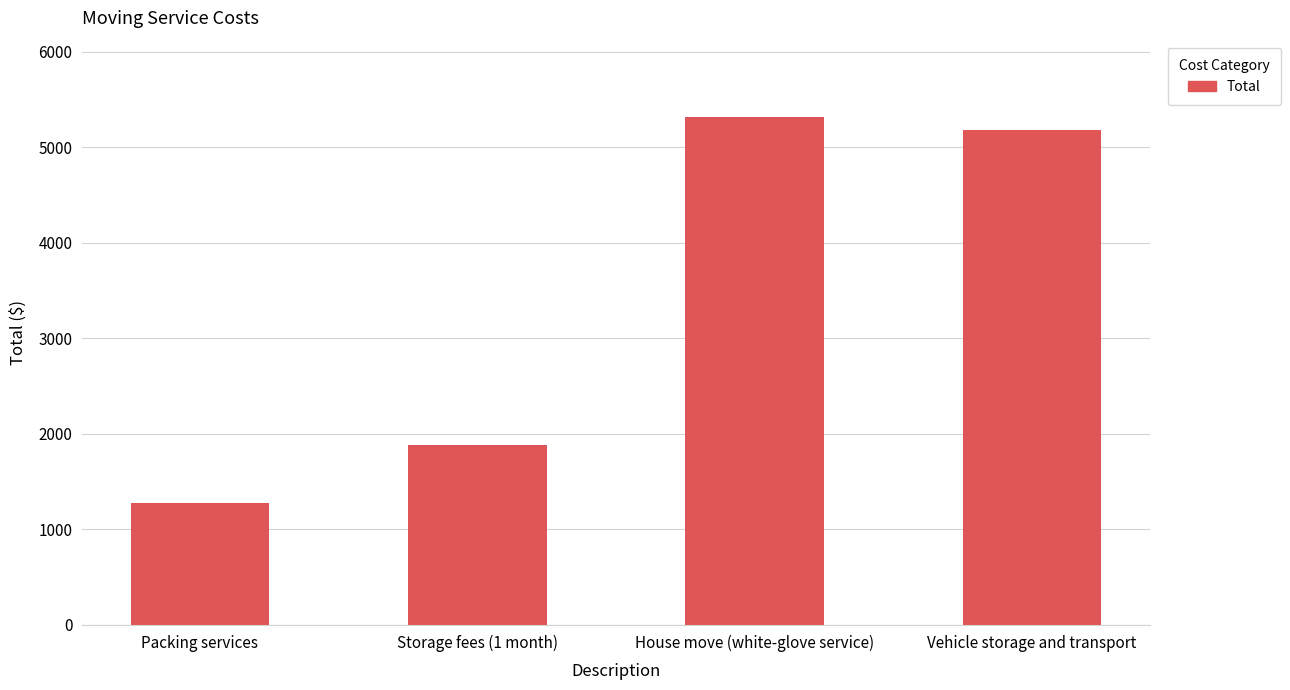

Which has a higher value, Storage fees (1 month) or Vehicle storage and transport?

Vehicle storage and transport